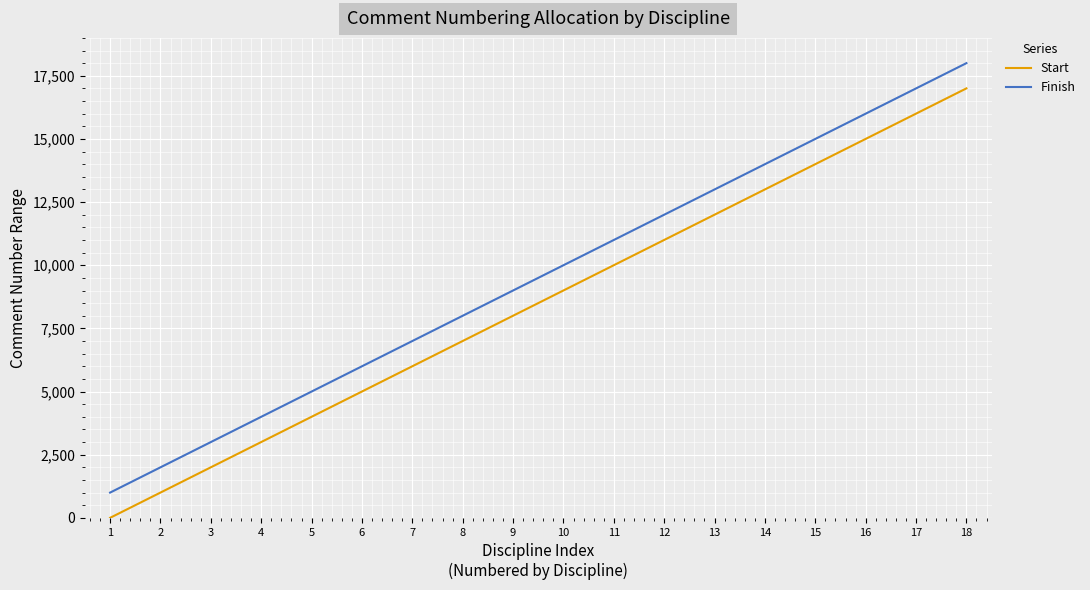

True or false: Start has more than 2 points higher than both neighbors.

False